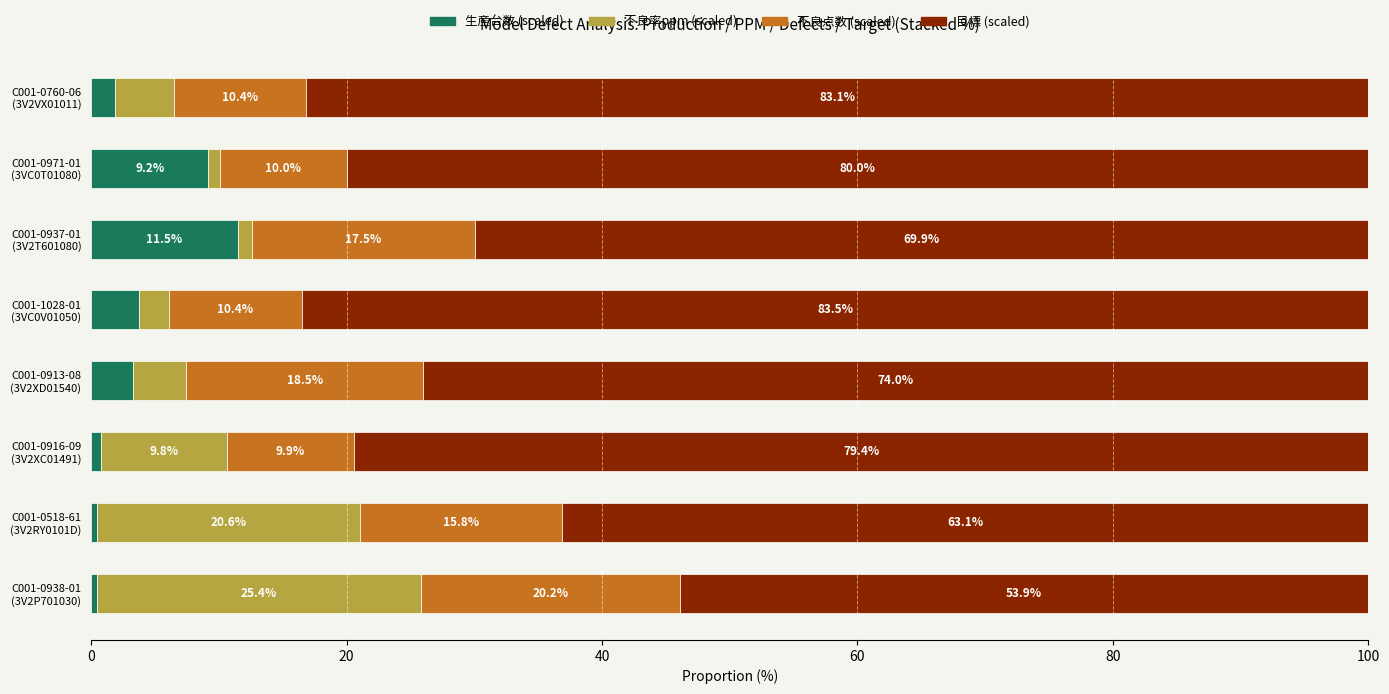

Count the number of data series in this chart.

4